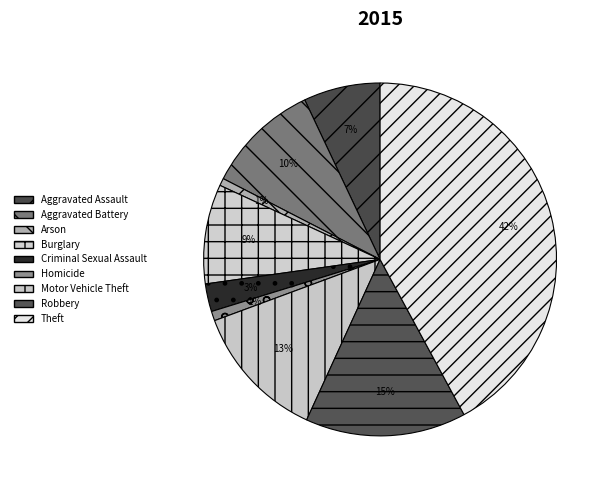

Which slice is the largest?

Theft